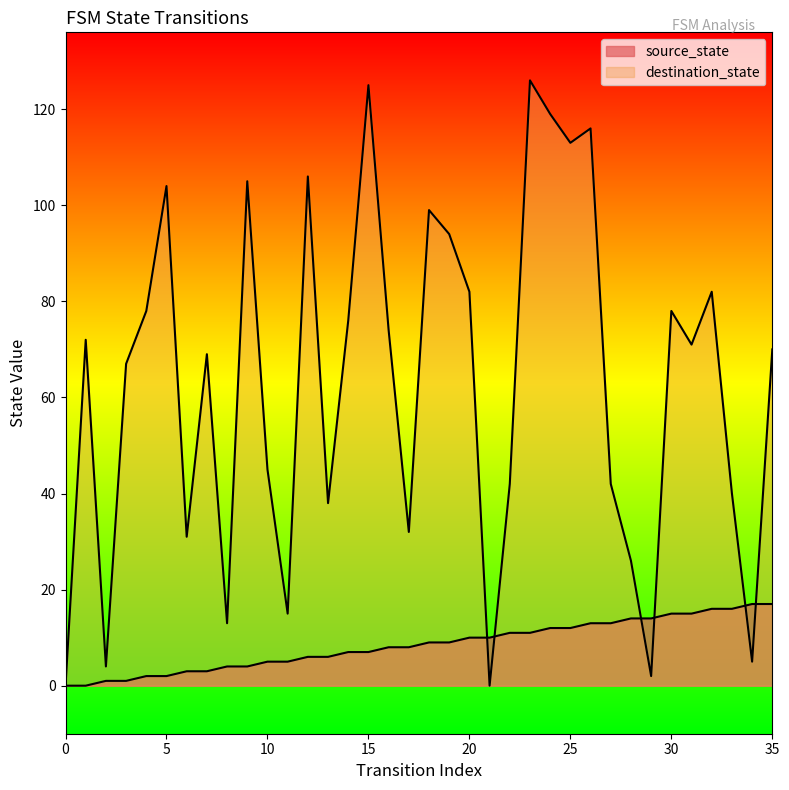

True or false: source_state has a value of 1 at 7.

False